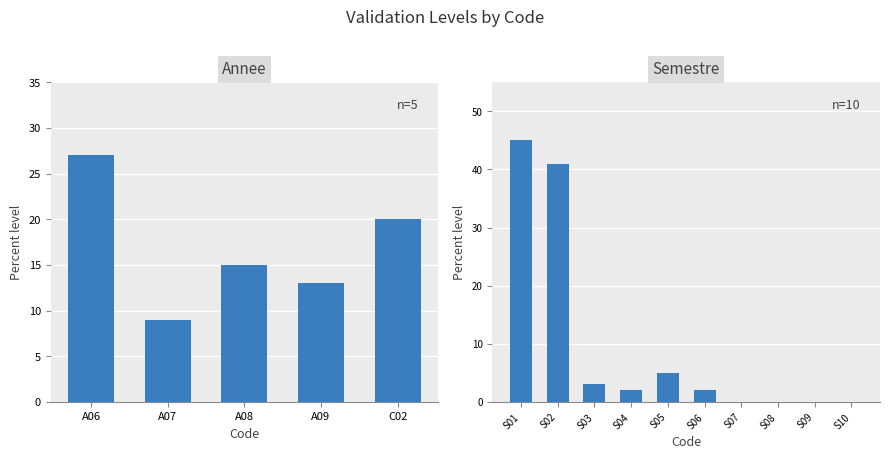

How many values are above zero?

6